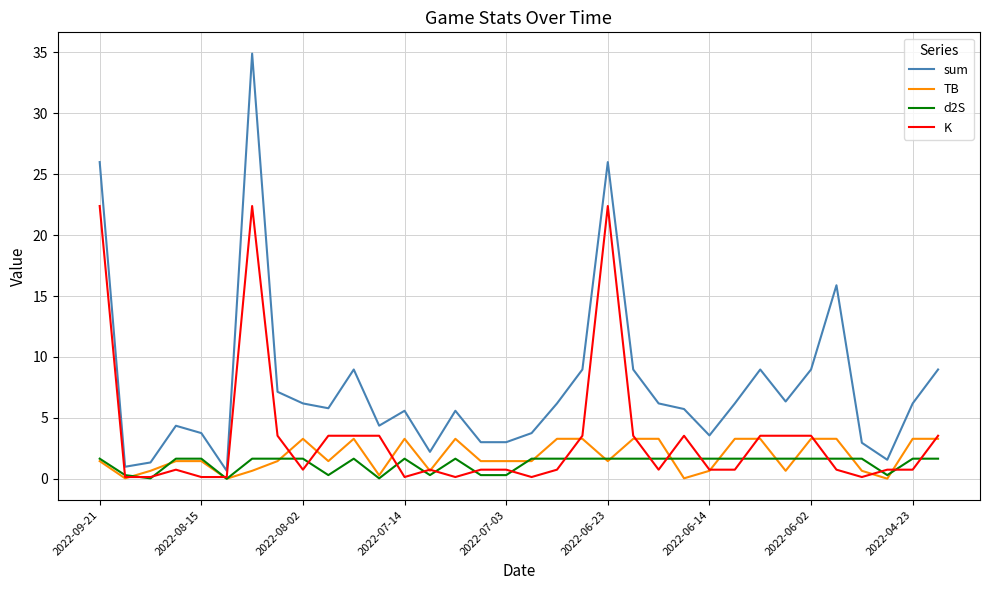

Which series has the widest spread of values?

sum